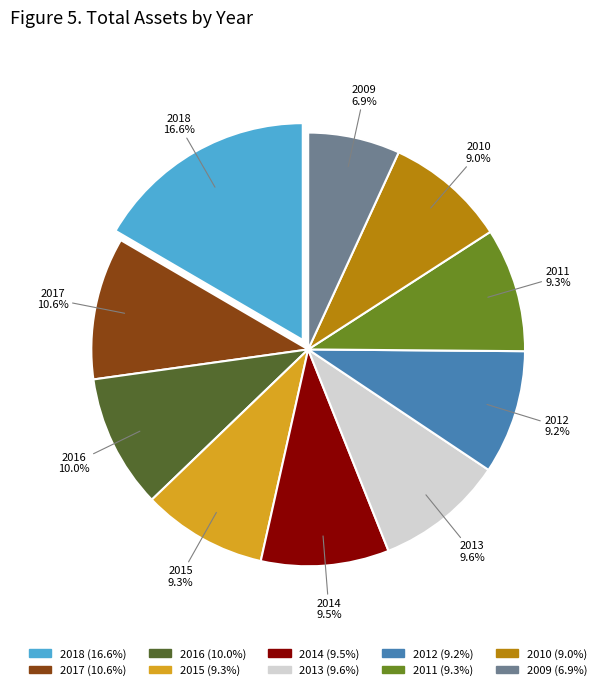

How many slices are in this pie chart?

10